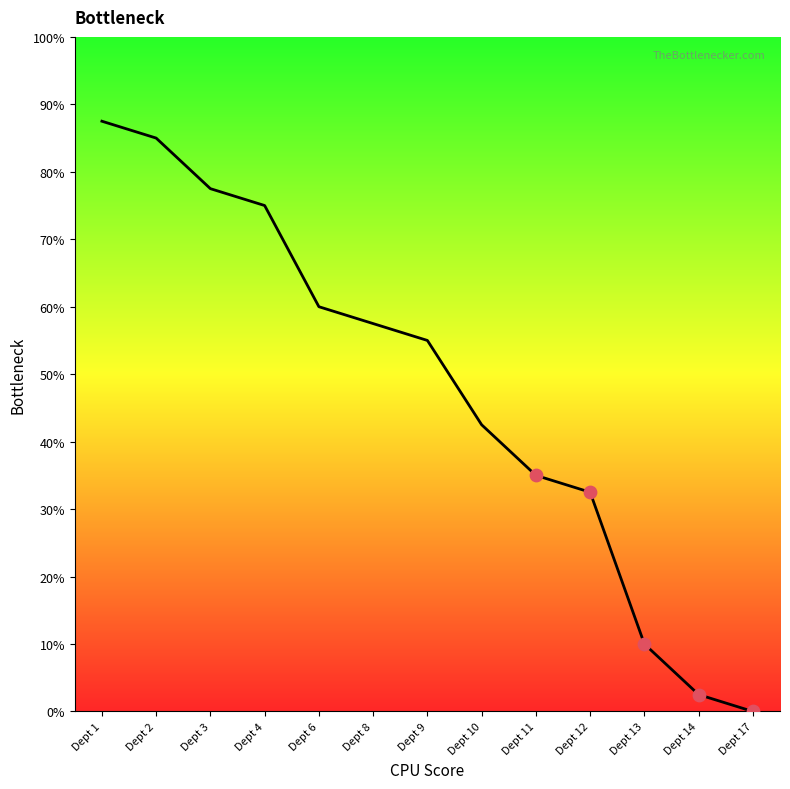

What is the ratio of the value at Dept 3 to the value at Dept 2?

0.9